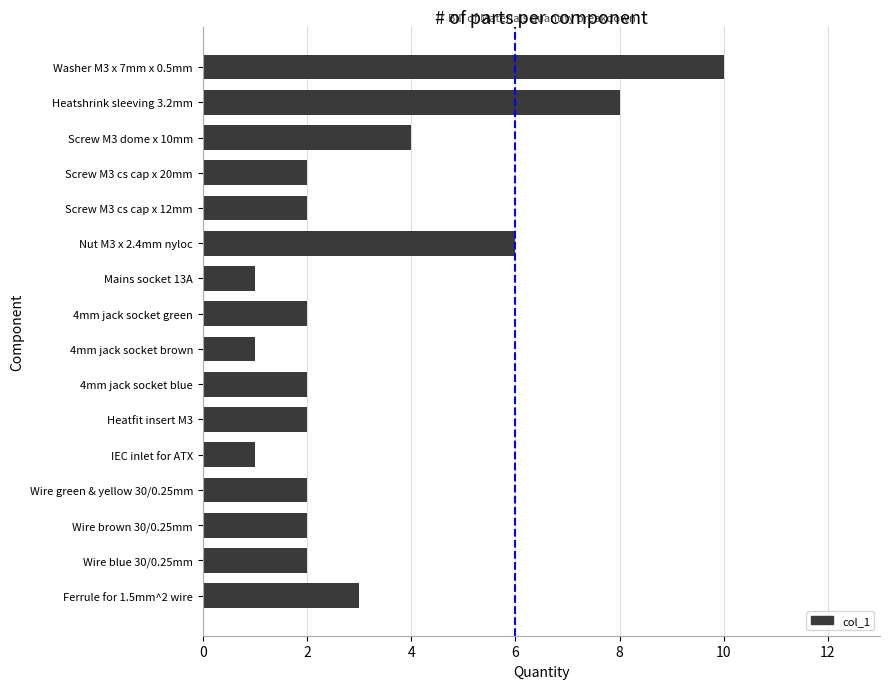

What is the change in value from Mains socket 13A to Screw M3 cs cap x 20mm?

+1